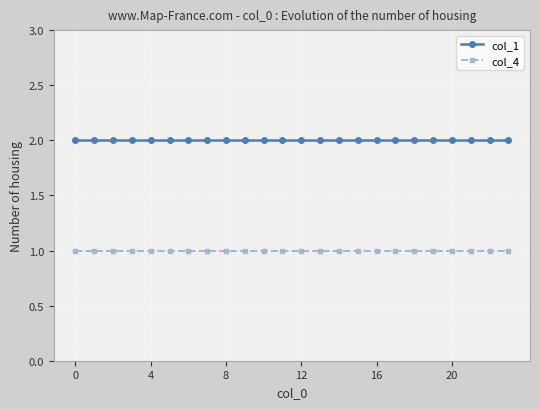

Rank the series by their average value, from lowest to highest.

col_4, col_1